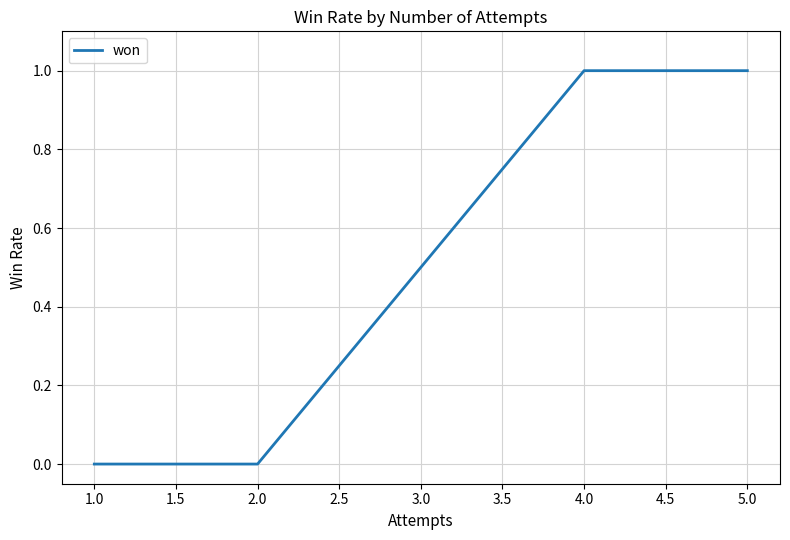

True or false: there are more than 2 points higher than both neighbors.

False